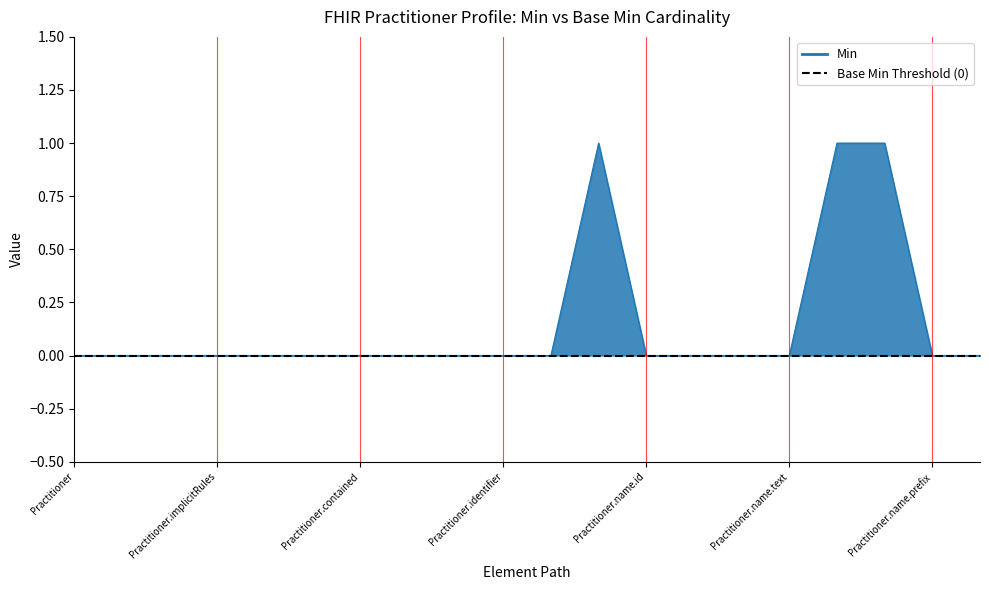

Rank the categories by value from lowest to highest.

Practitioner, Practitioner.id, Practitioner.meta, Practitioner.implicitRules, Practitioner.language, Practitioner.text, Practitioner.contained, Practitioner.extension, Practitioner.modifierExtension, Practitioner.identifier, Practitioner.active, Practitioner.name.id, Practitioner.name.extension, Practitioner.name.use, Practitioner.name.text, Practitioner.name.prefix, Practitioner.name.suffix, Practitioner.name, Practitioner.name.family, Practitioner.name.given